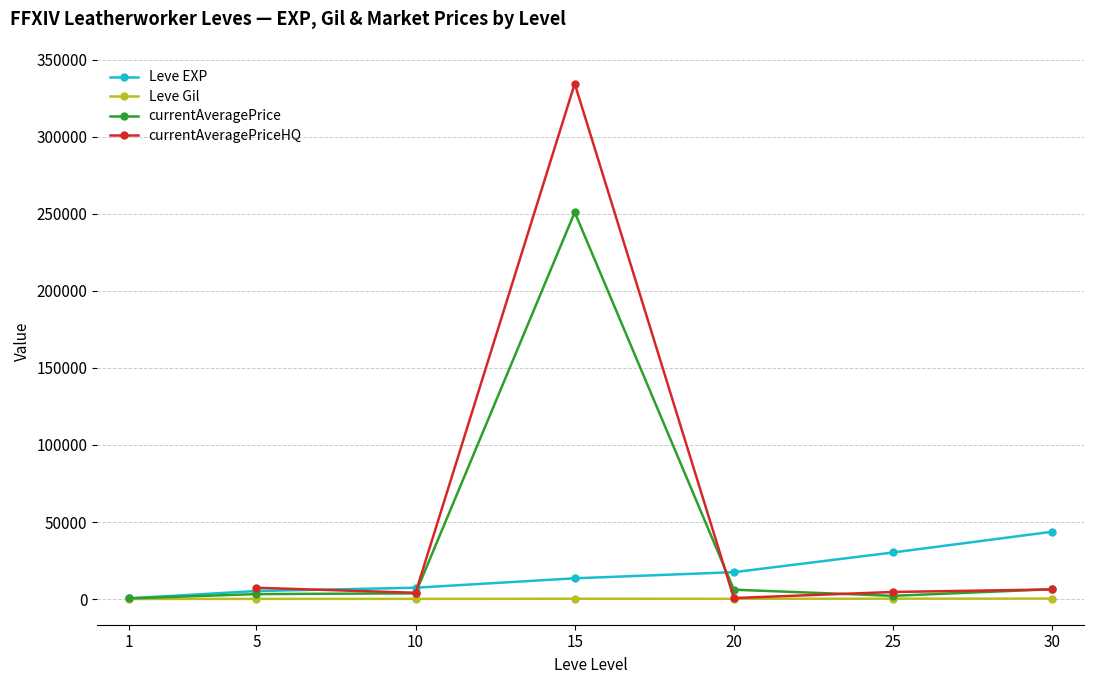

Is this an area chart (filled region under the line)?

No